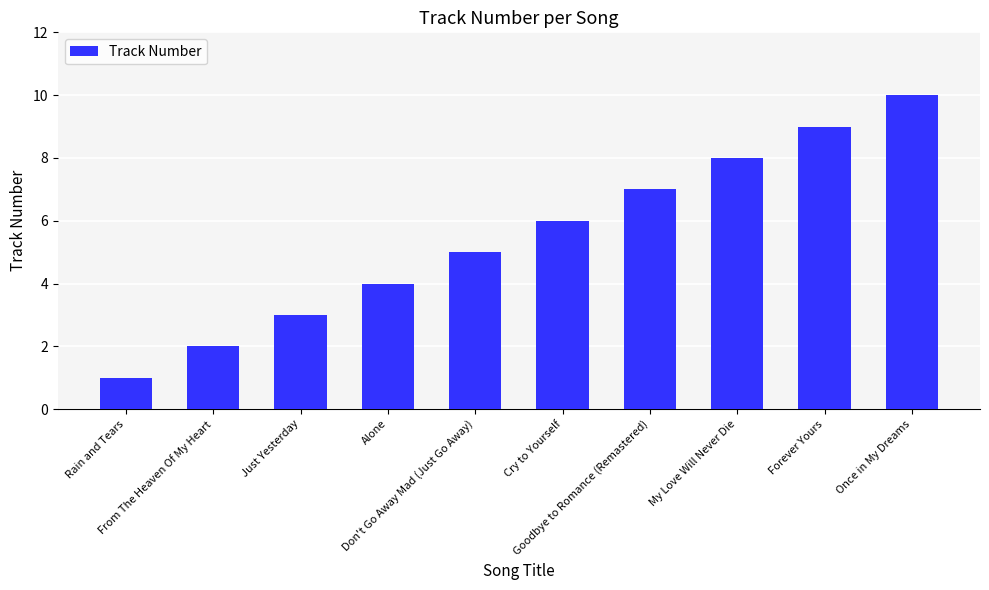

What is the minimum value shown in the chart?

1